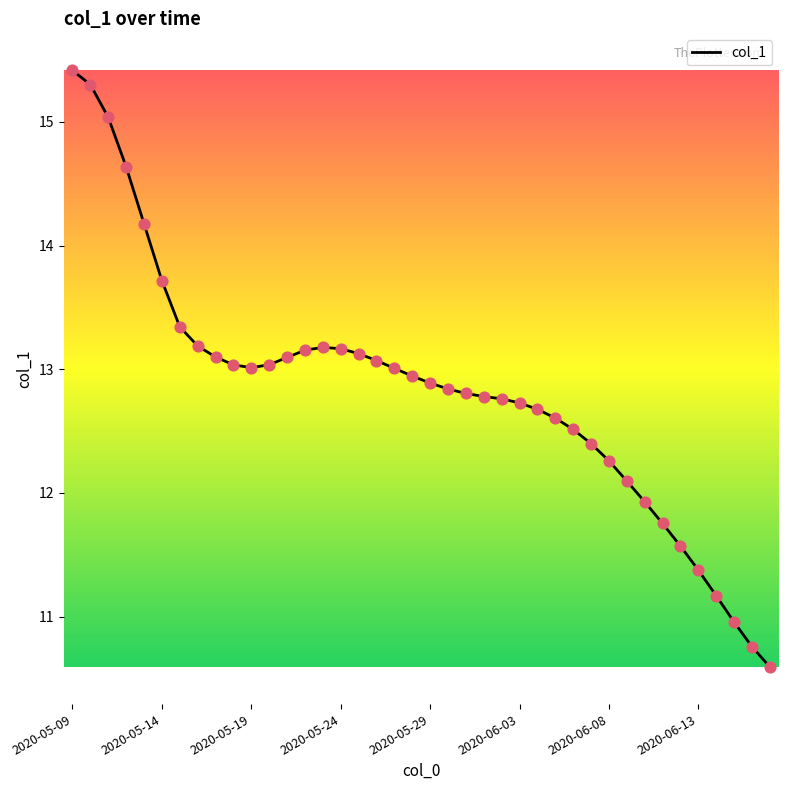

What is the maximum value shown in the chart?

15.4